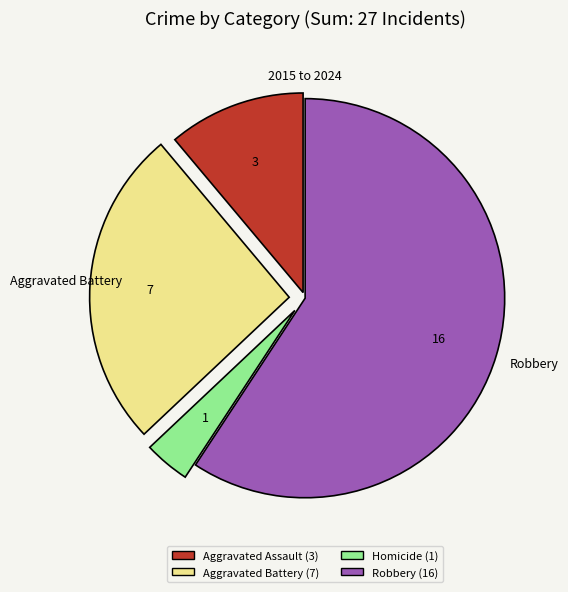

Is there any slice that represents more than half of the pie?

Yes